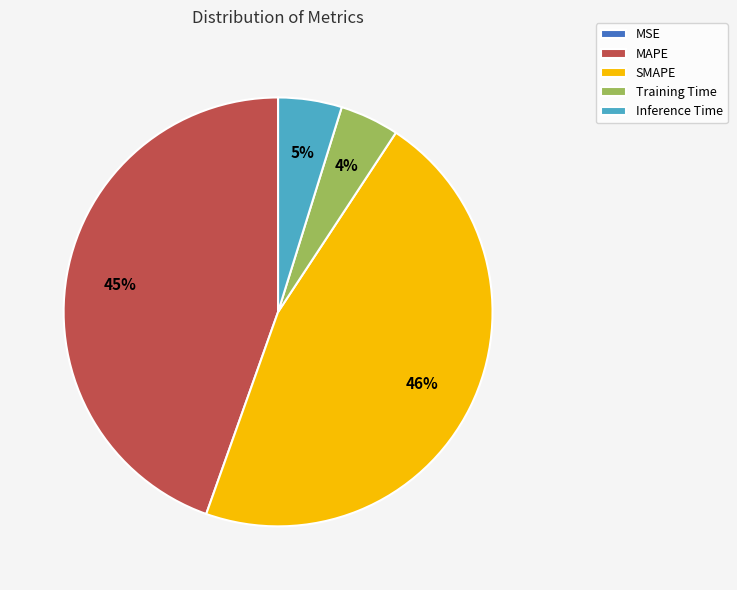

Is Training Time the majority of the pie?

No